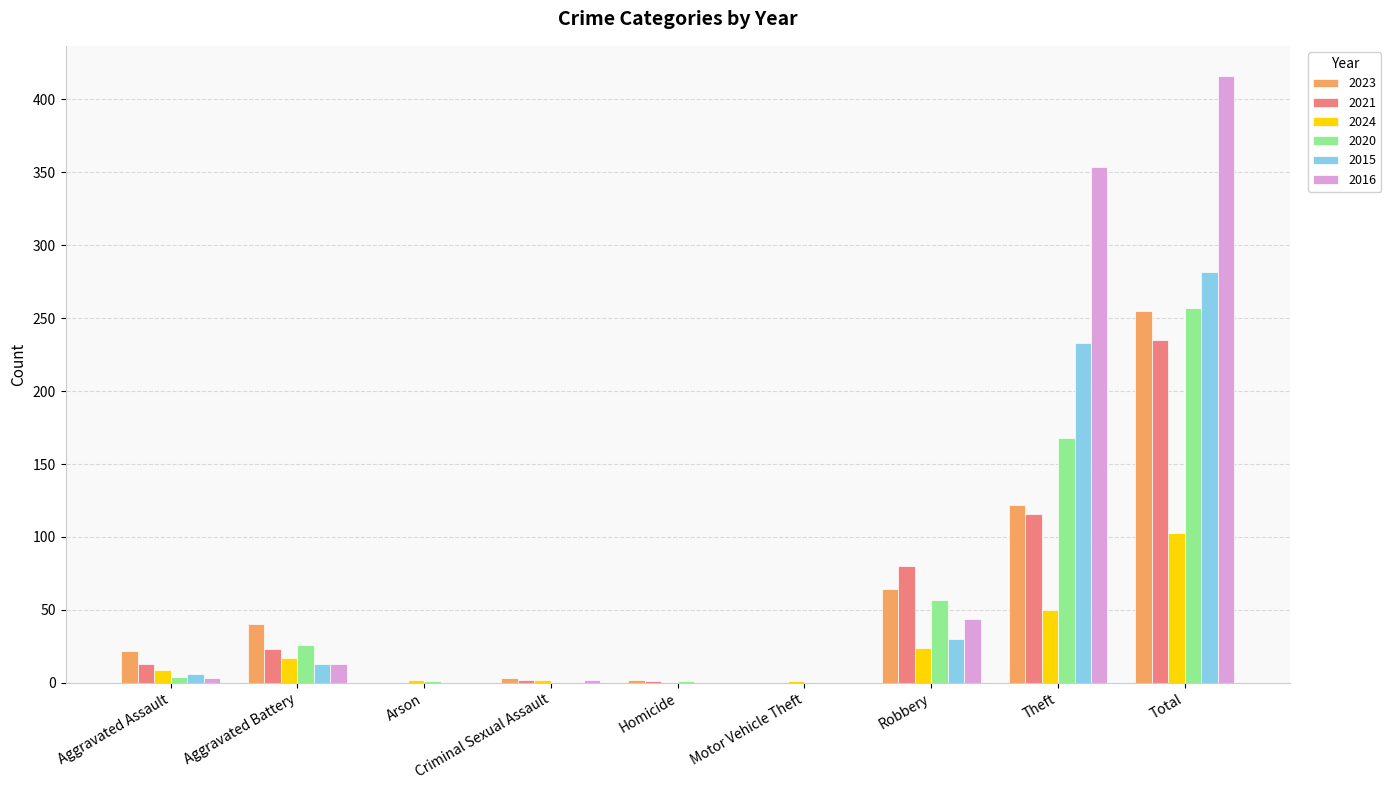

At which category does the chart reach its peak across all series?

Total